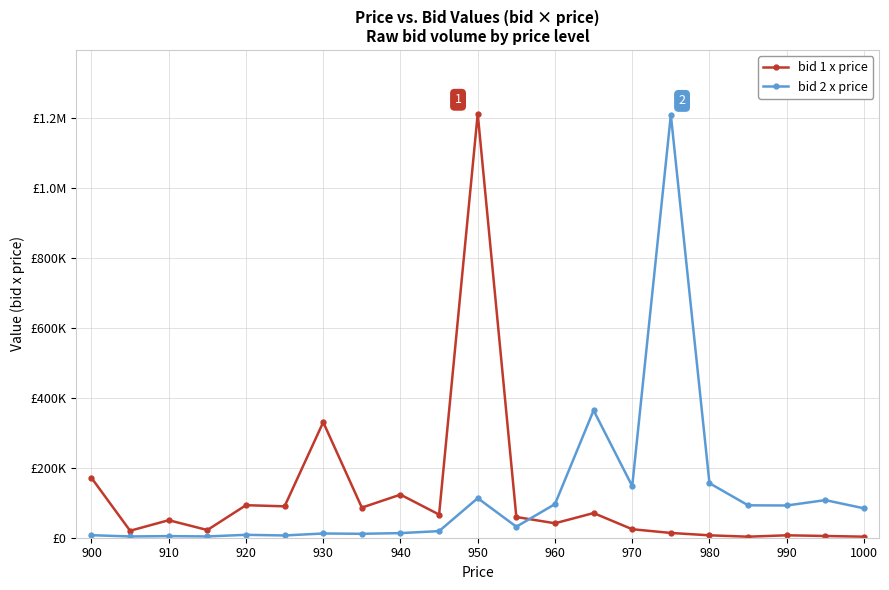

What is the value of the bid 1 x price point at the 21st from the left?

3000